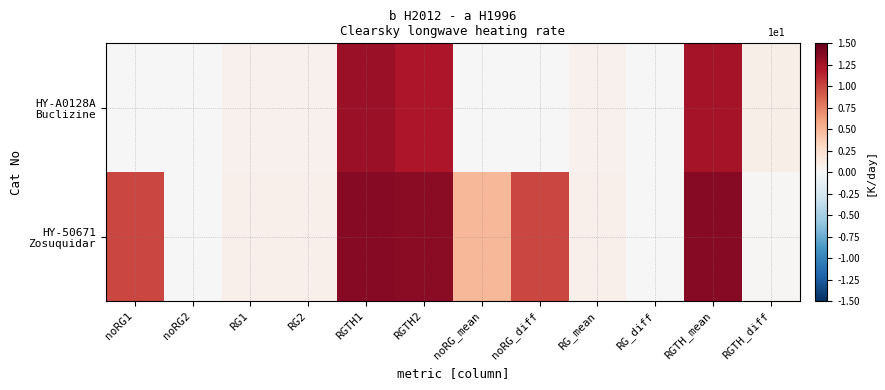

Which series has the largest total across all categories?

HY-50671 Zosuquidar